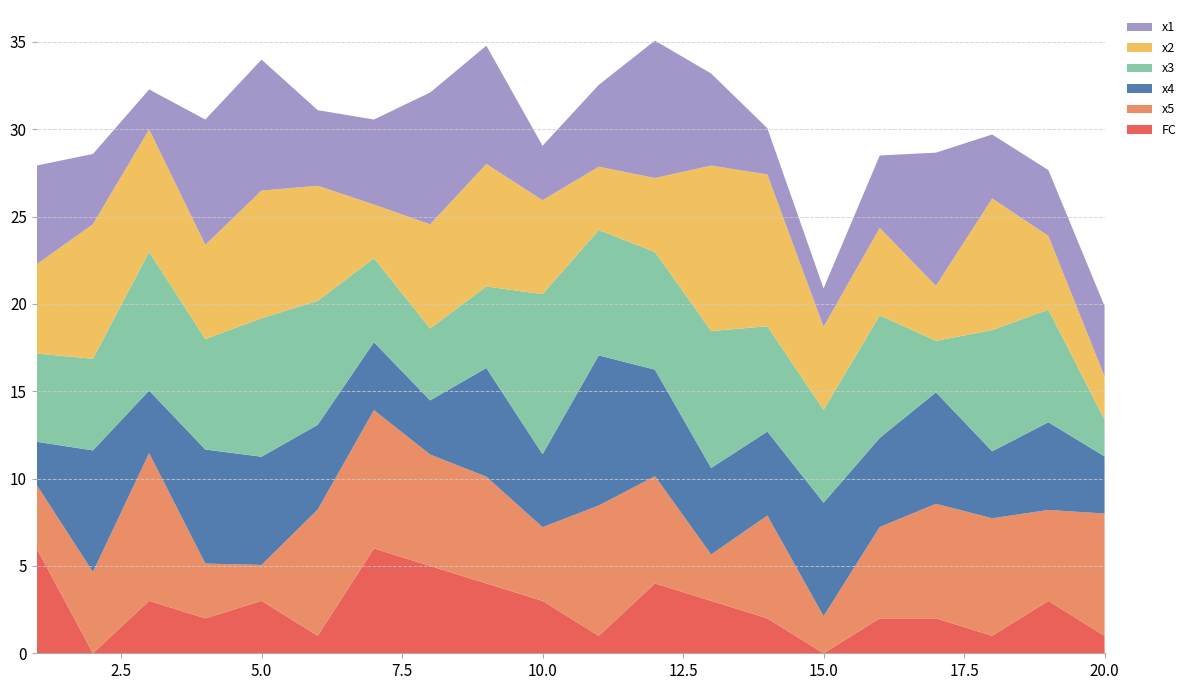

Reading right to left, list all the values displayed in this chart.

x1: 20=4.0	19=3.8	18=3.7	17=7.6	16=4.1	15=2.2	14=2.6	13=5.3	12=7.9	11=4.7	10=3.1	9=6.8	8=7.5	7=4.9	6=4.3	5=7.5	4=7.2	3=2.3	2=4.0	1=5.7
x2: 20=2.5	19=4.2	18=7.5	17=3.1	16=5.0	15=4.8	14=8.7	13=9.5	12=4.2	11=3.6	10=5.4	9=7.0	8=6.0	7=3.1	6=6.6	5=7.3	4=5.4	3=7.0	2=7.7	1=5.1
x3: 20=2.1	19=6.4	18=6.9	17=3.0	16=7.0	15=5.3	14=6.0	13=7.8	12=6.7	11=7.2	10=9.2	9=4.7	8=4.1	7=4.8	6=7.1	5=7.9	4=6.3	3=7.9	2=5.2	1=5.0
x4: 20=3.3	19=5.0	18=3.8	17=6.4	16=5.1	15=6.5	14=4.8	13=5.0	12=6.1	11=8.6	10=4.2	9=6.2	8=3.1	7=3.9	6=4.8	5=6.2	4=6.5	3=3.6	2=7.0	1=2.5
x5: 20=7.0	19=5.2	18=6.7	17=6.6	16=5.2	15=2.1	14=5.9	13=2.7	12=6.1	11=7.5	10=4.2	9=6.1	8=6.4	7=7.9	6=7.2	5=2.1	4=3.1	3=8.5	2=4.7	1=3.6
FC: 20=1.0	19=3.0	18=1.0	17=2.0	16=2.0	15=0.0	14=2.0	13=3.0	12=4.0	11=1.0	10=3.0	9=4.0	8=5.0	7=6.0	6=1.0	5=3.0	4=2.0	3=3.0	2=0.0	1=6.0